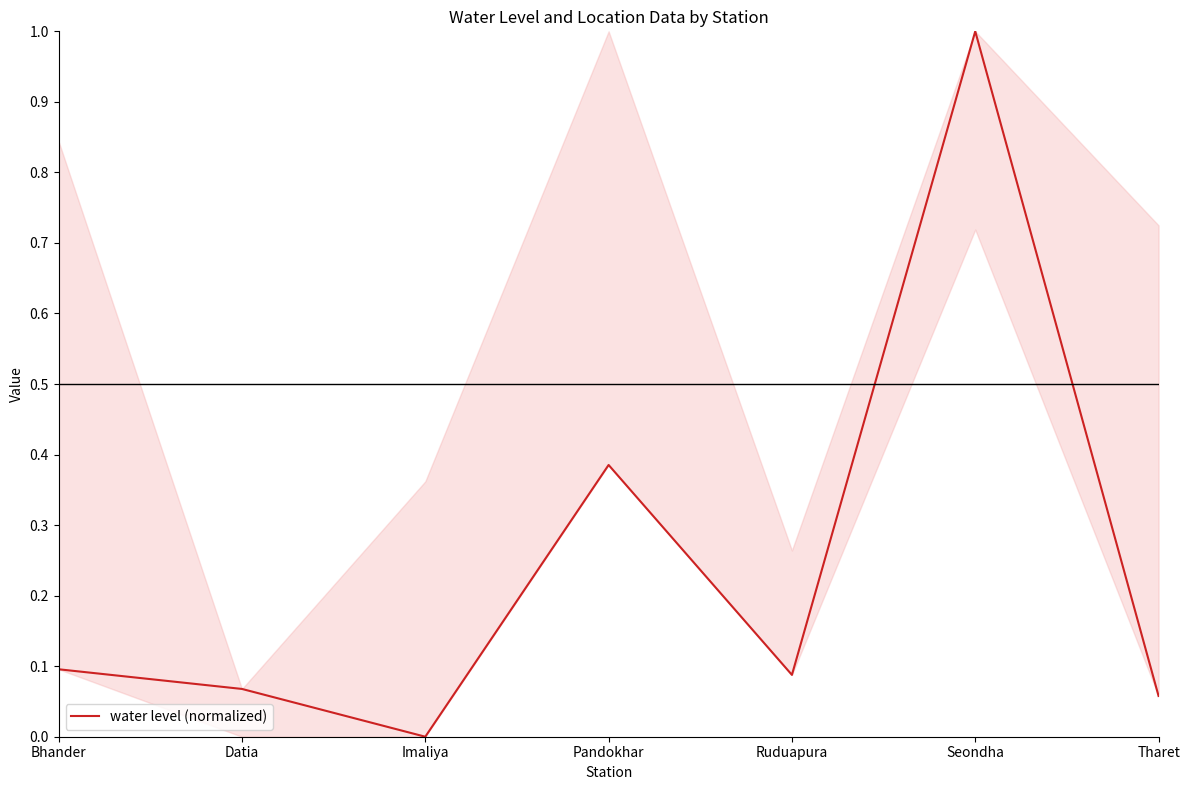

Is it true that the value at Pandokhar is 0.2?

False